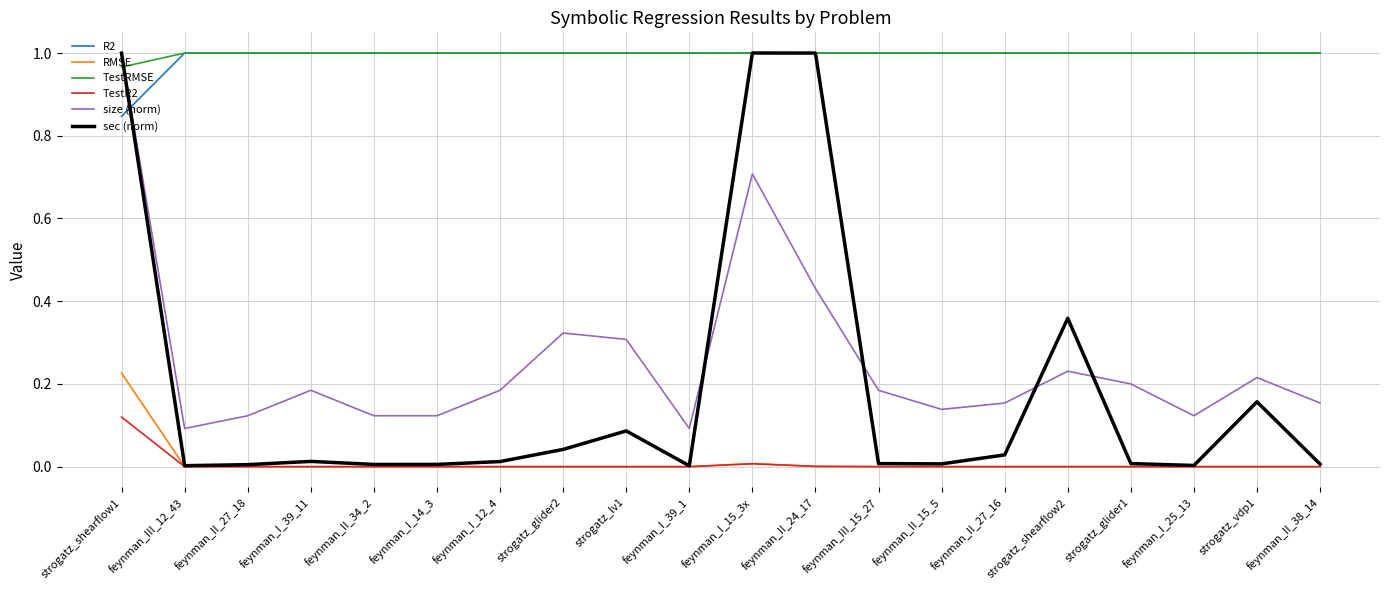

Is the value of R2 at feynman_II_15_5 greater than the value of size (norm) at feynman_I_39_11?

Yes